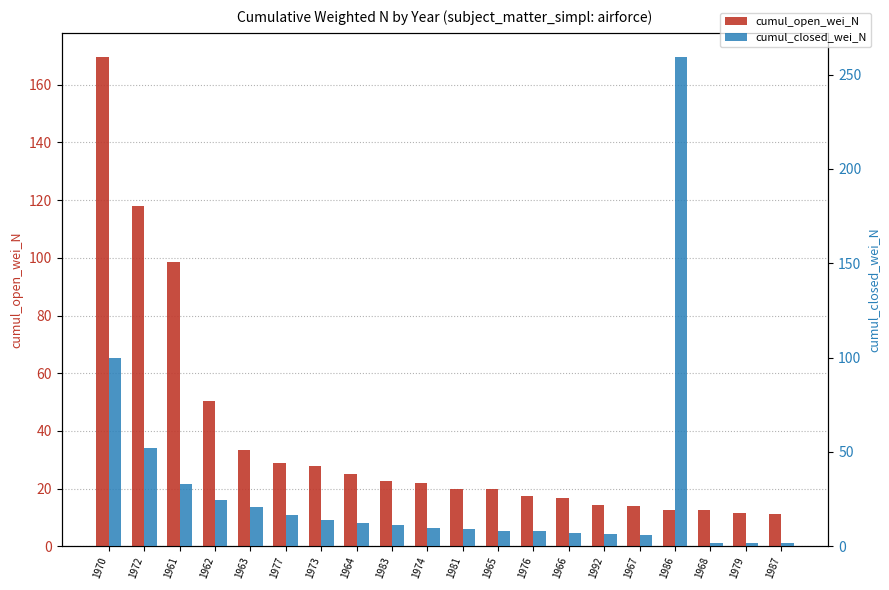

Is it true that cumul_closed_wei_N equals 15.6 at 1974?

False